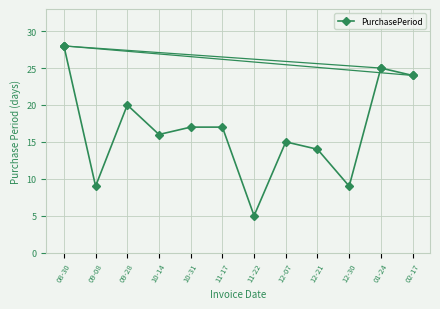

At which category does the chart reach its minimum across all series?

11-22